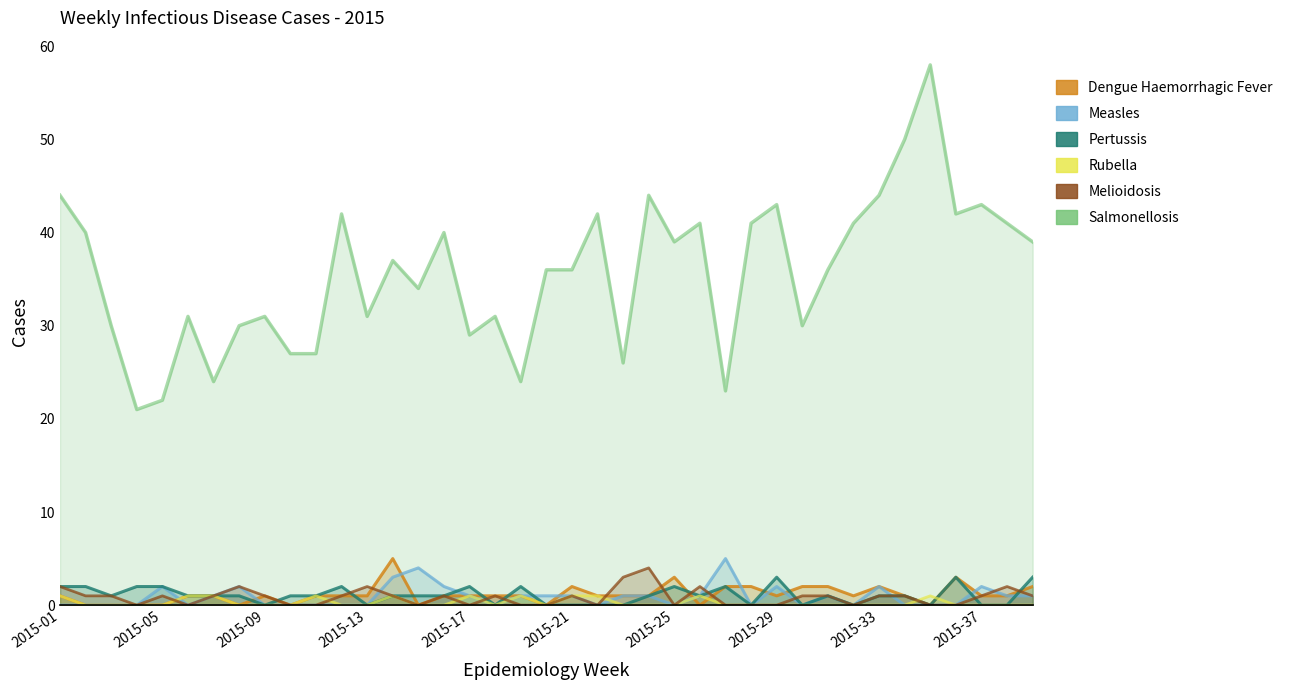

How many lines are shown in the chart?

6